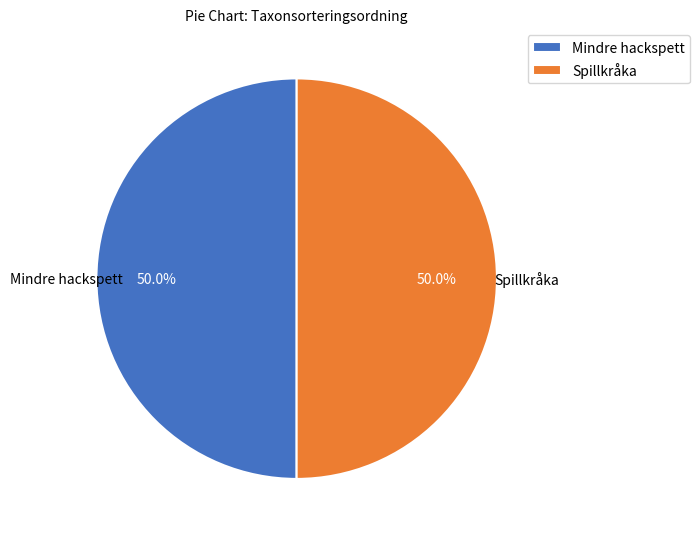

Approximately how many times larger is the value at Spillkråka compared to Mindre hackspett?

1.0